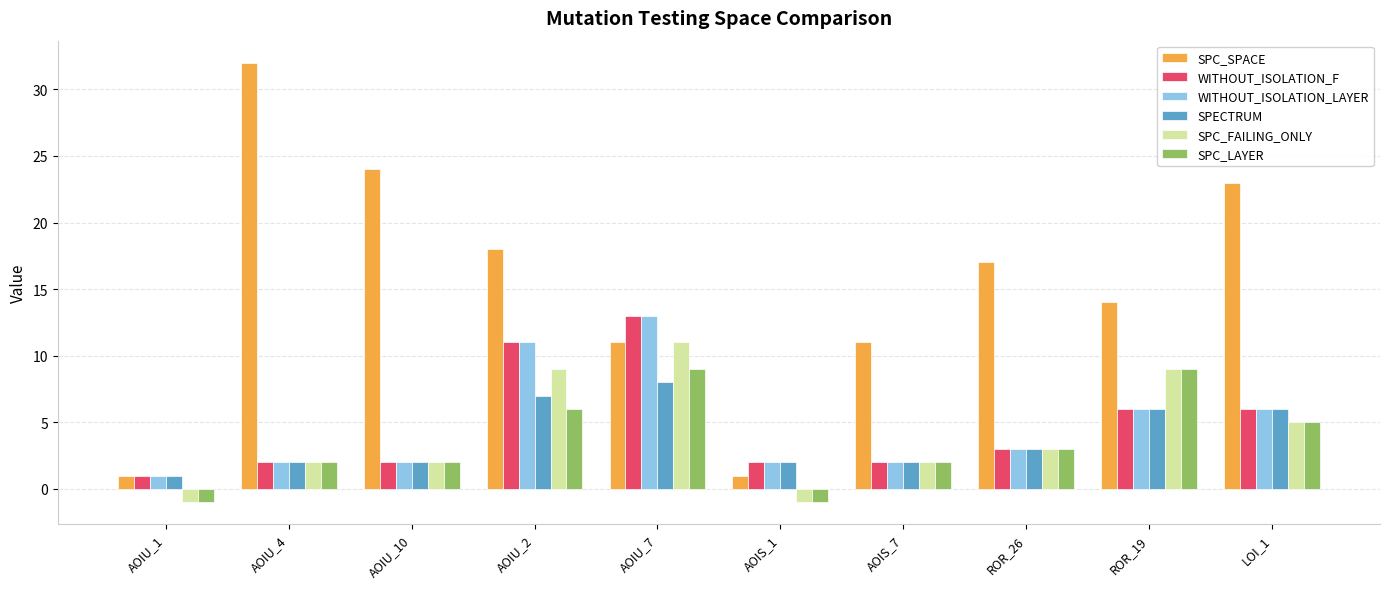

What is the difference between the second highest and second lowest values in the SPC_LAYER series?

10